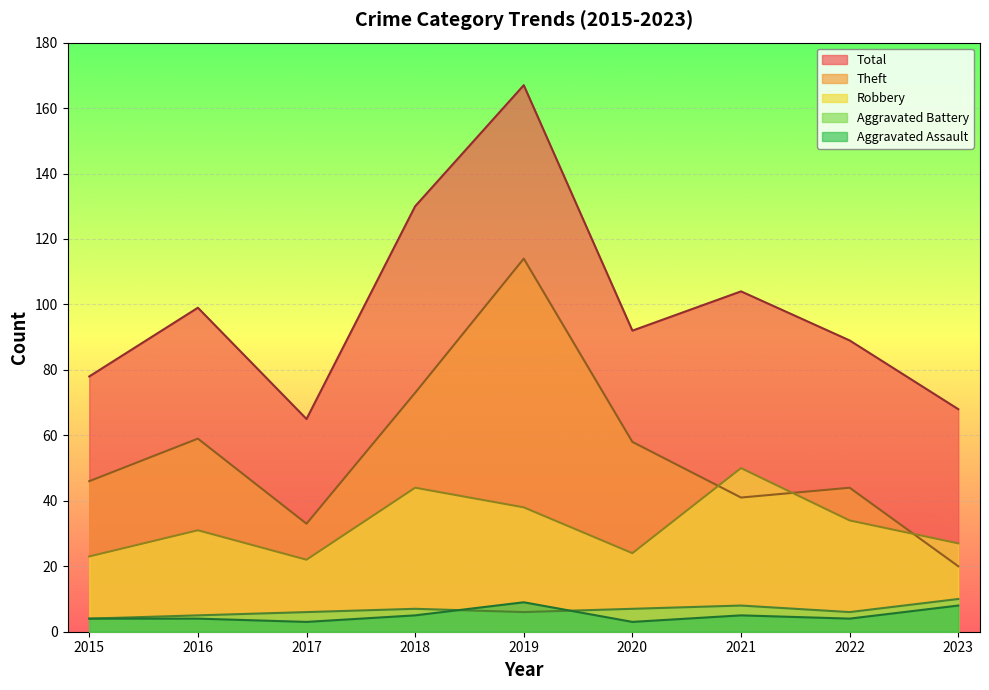

What is the sum of all Aggravated Assault values?

45